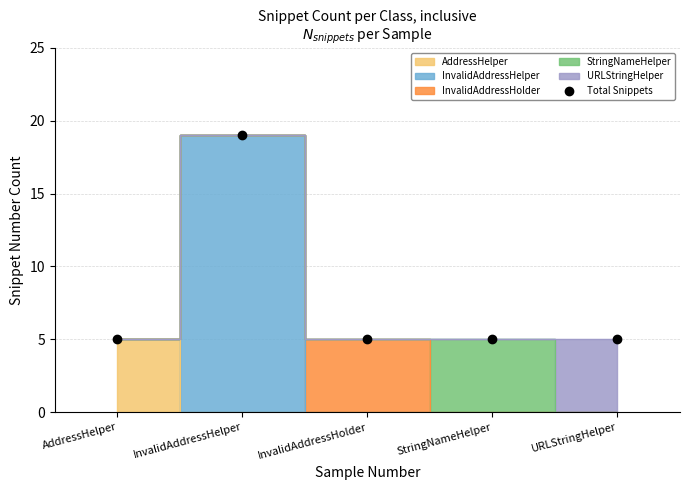

At which category does the chart reach its peak across all series?

InvalidAddressHelper